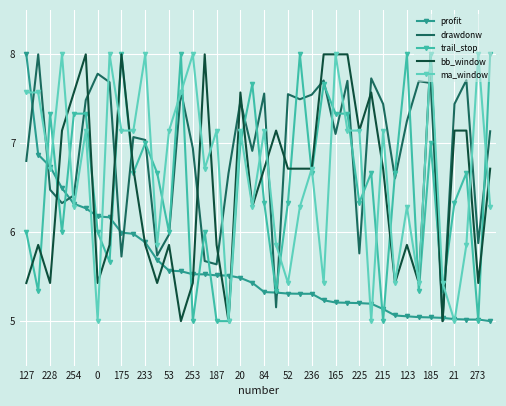

What is the maximum value for ma_window?

8.0